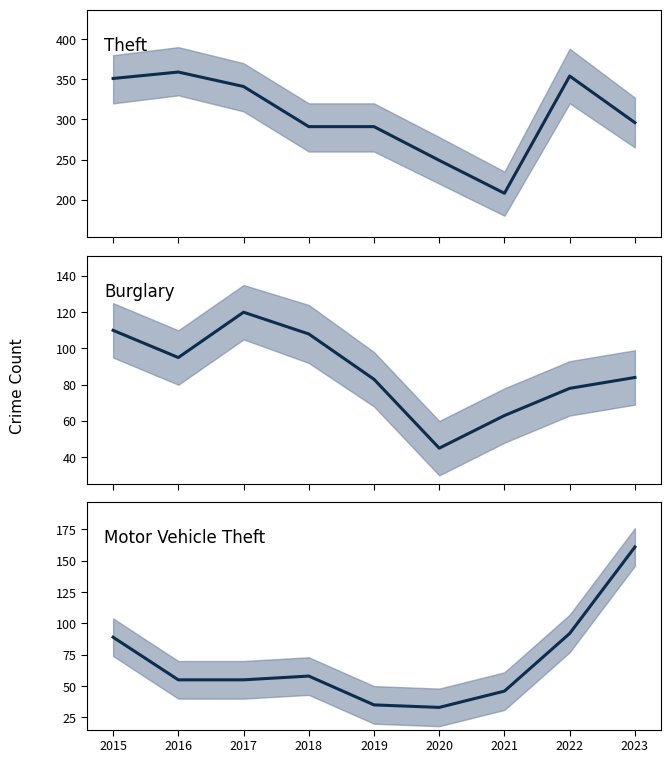

Rank the series at 2017 from highest to lowest value.

Theft, Burglary, Motor Vehicle Theft